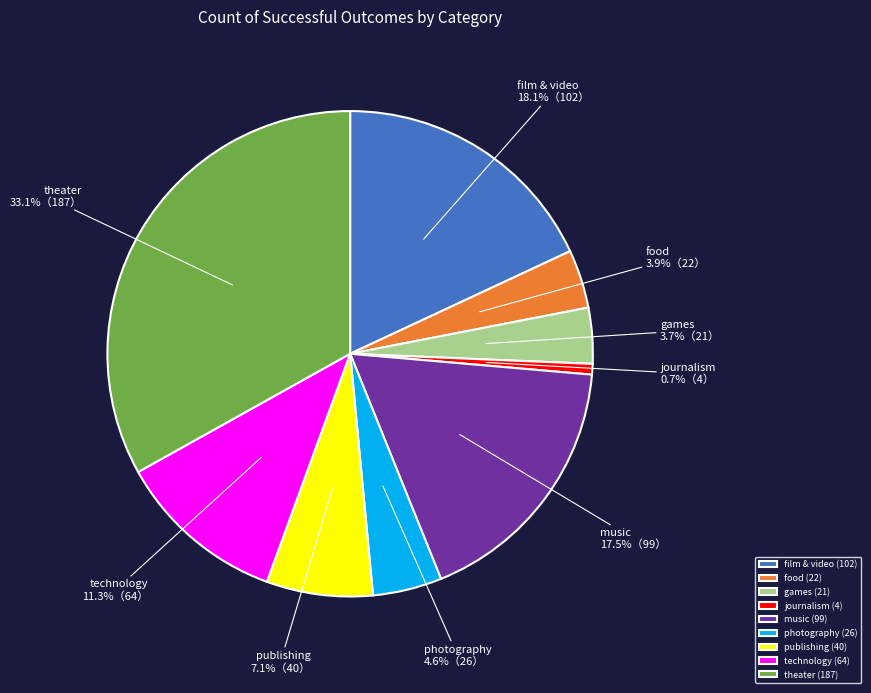

Approximately how many times larger is the value at film & video compared to journalism?

25.5